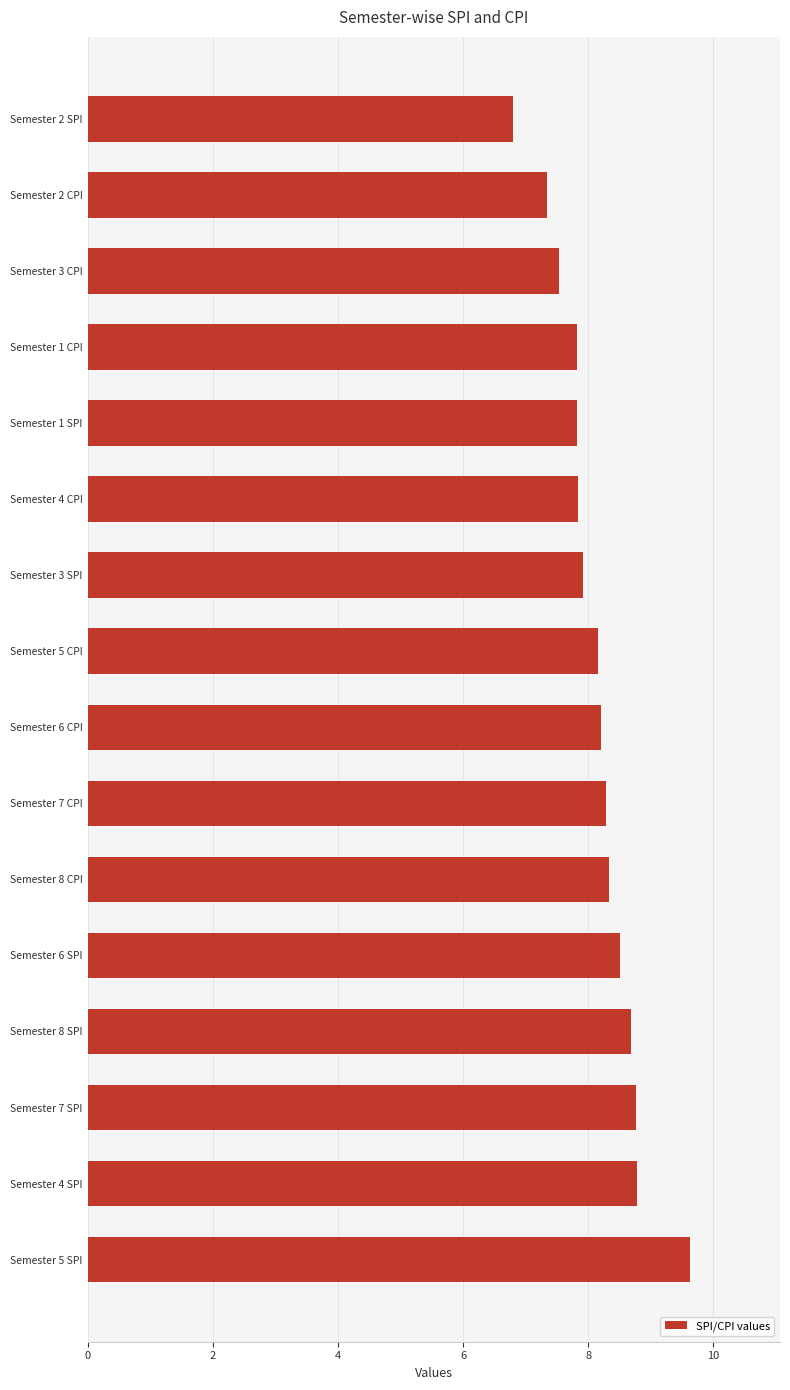

Reading bottom to top, extract all data points from this chart.

Semester 5 SPI=9.6	Semester 4 SPI=8.8	Semester 7 SPI=8.8	Semester 8 SPI=8.7	Semester 6 SPI=8.5	Semester 8 CPI=8.3	Semester 7 CPI=8.3	Semester 6 CPI=8.2	Semester 5 CPI=8.2	Semester 3 SPI=7.9	Semester 4 CPI=7.8	Semester 1 SPI=7.8	Semester 1 CPI=7.8	Semester 3 CPI=7.5	Semester 2 CPI=7.3	Semester 2 SPI=6.8